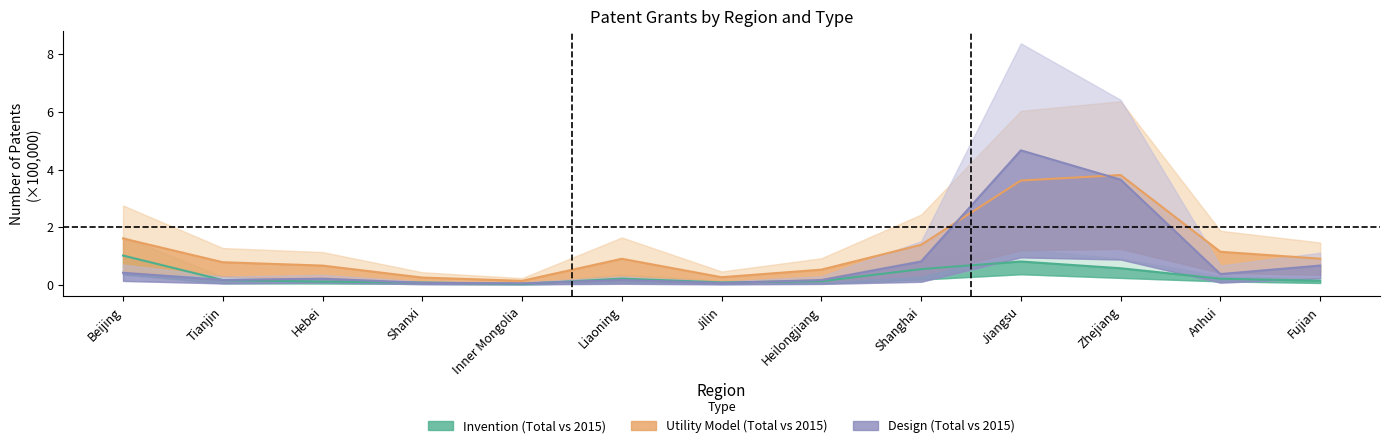

Rank the series by their maximum value, from lowest to highest.

Invention_Total, UtilityModel_Total, Design_Total